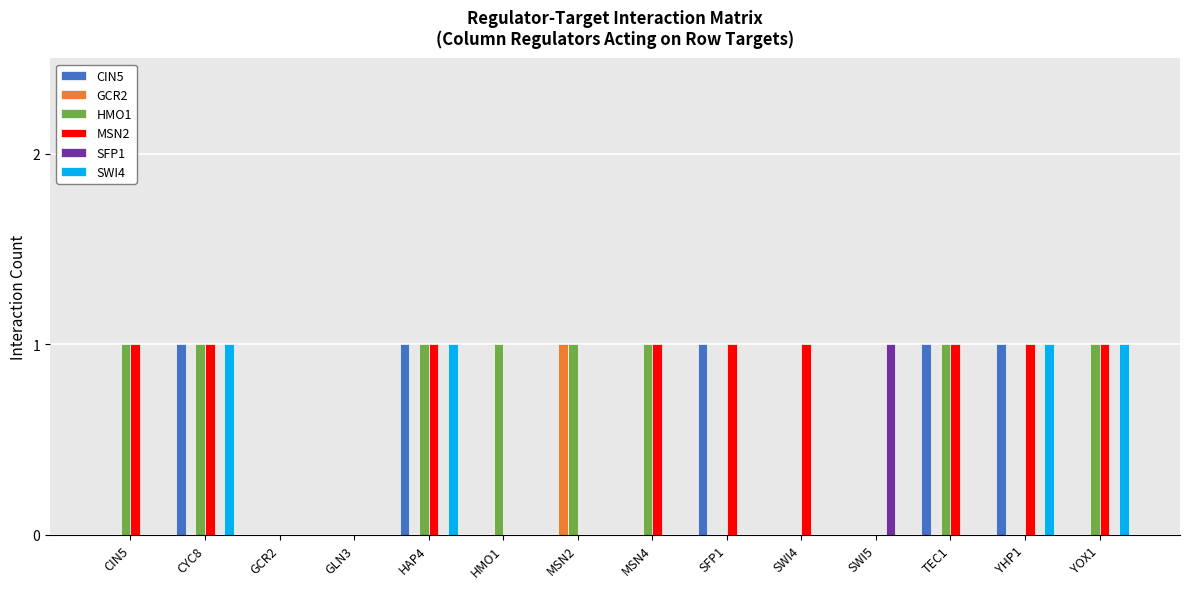

Is it true that HMO1 equals 0 at SFP1?

True